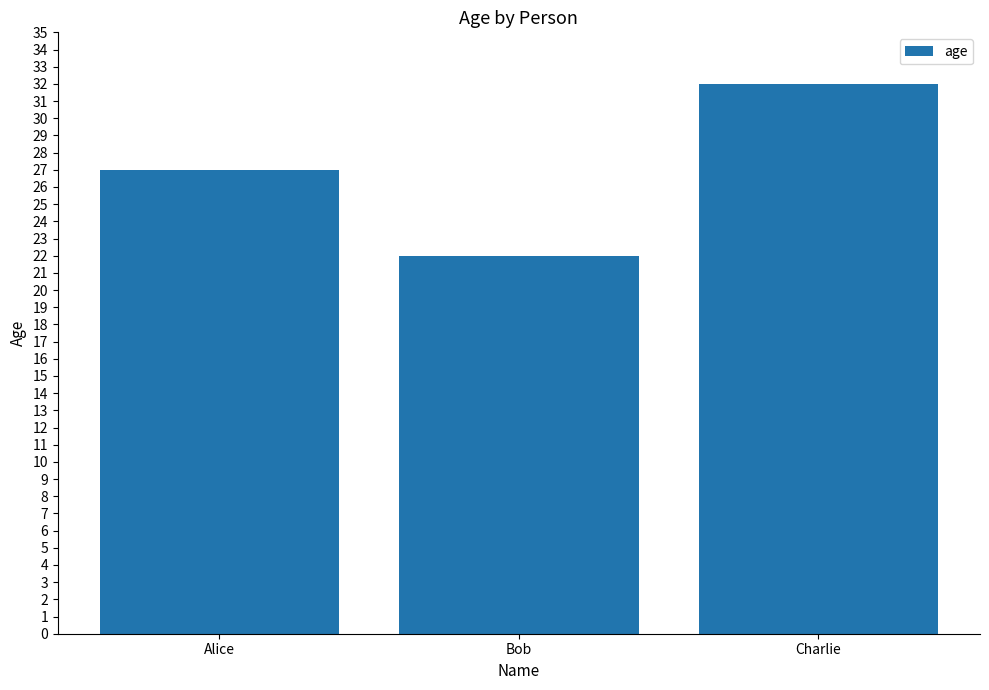

What is the change in value from Alice to Charlie?

+5